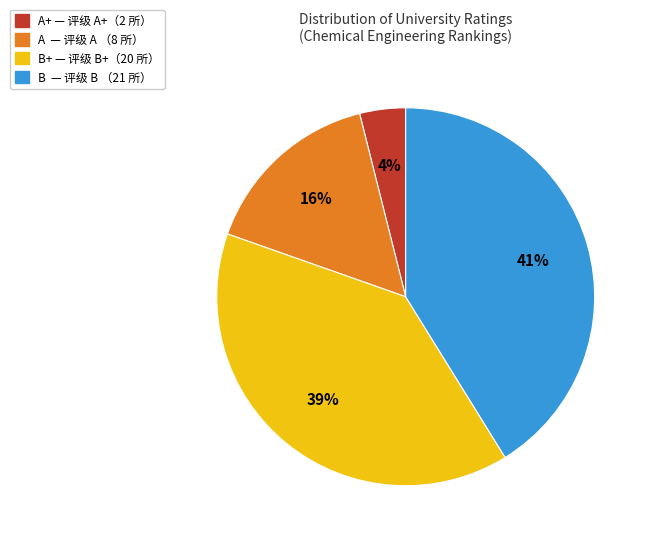

To the nearest percent, what is the average slice percentage?

25%